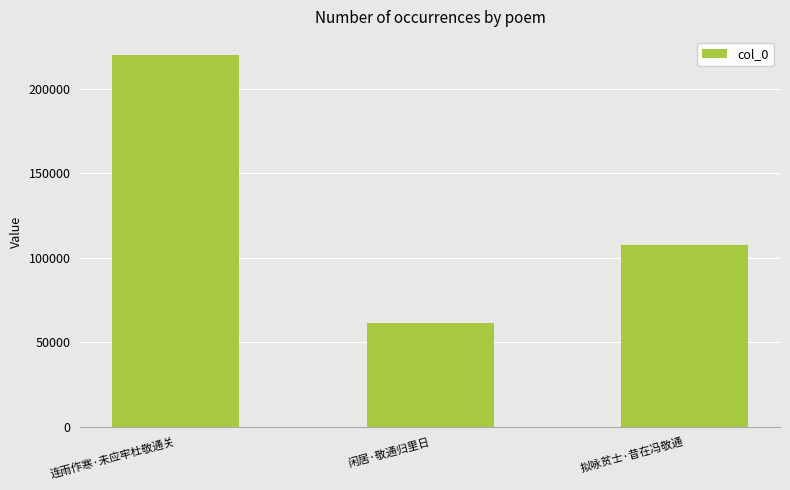

The chart shows a value of 56248 at 拟咏贫士·昔在冯敬通. True or false?

False